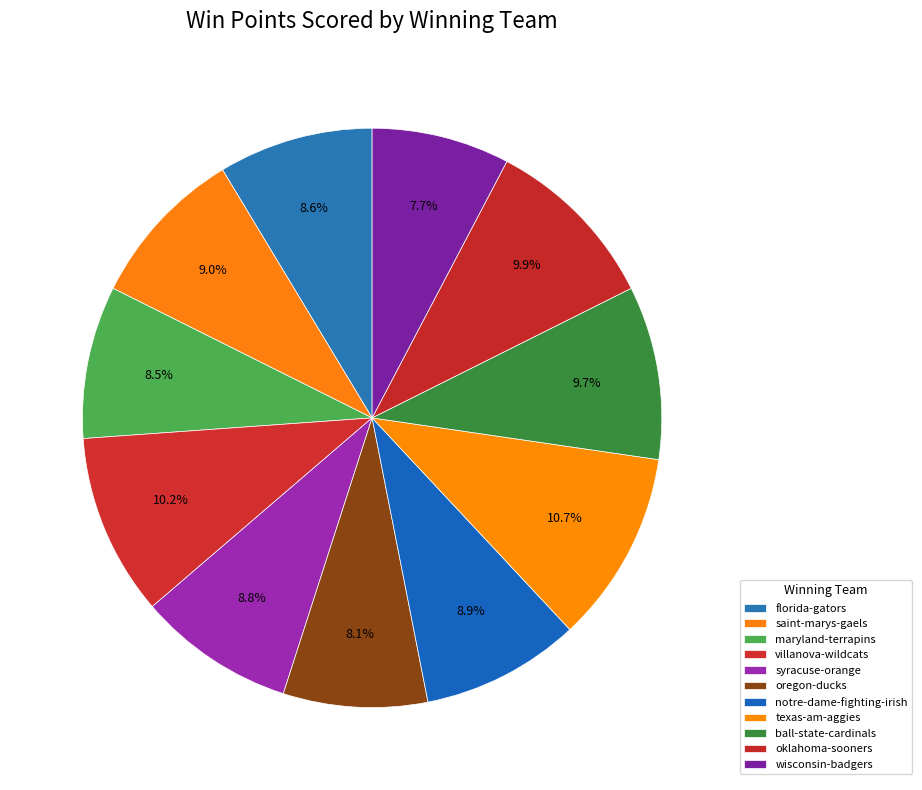

How many slices are in this pie chart?

11